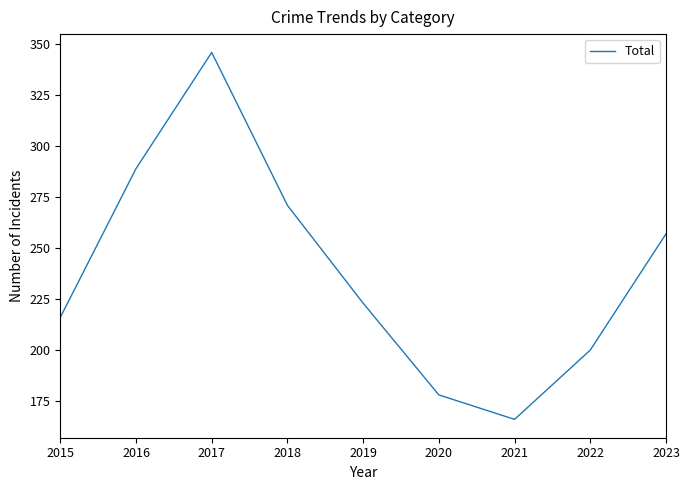

Reading right to left, transcribe all the data shown in this chart.

2023=257	2022=200	2021=166	2020=178	2019=223	2018=271	2017=346	2016=289	2015=216